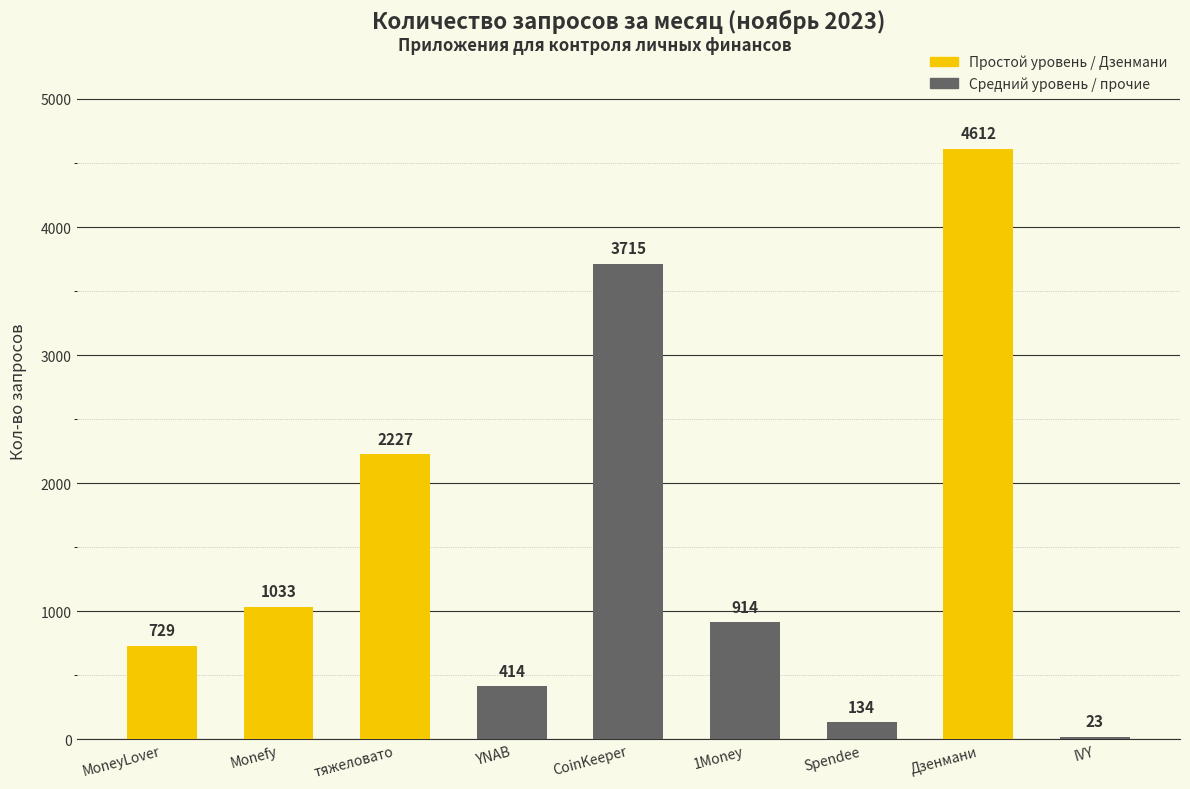

What is the change in value from Monefy to Spendee?

-899